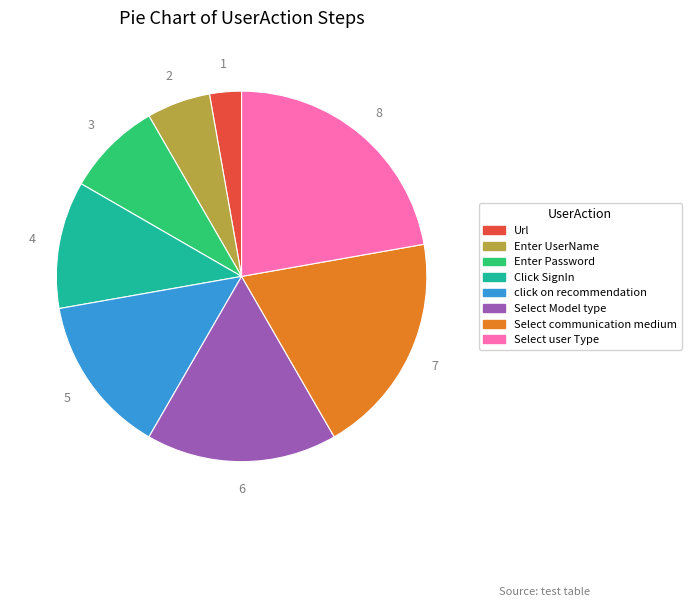

Does any single category account for the majority?

No